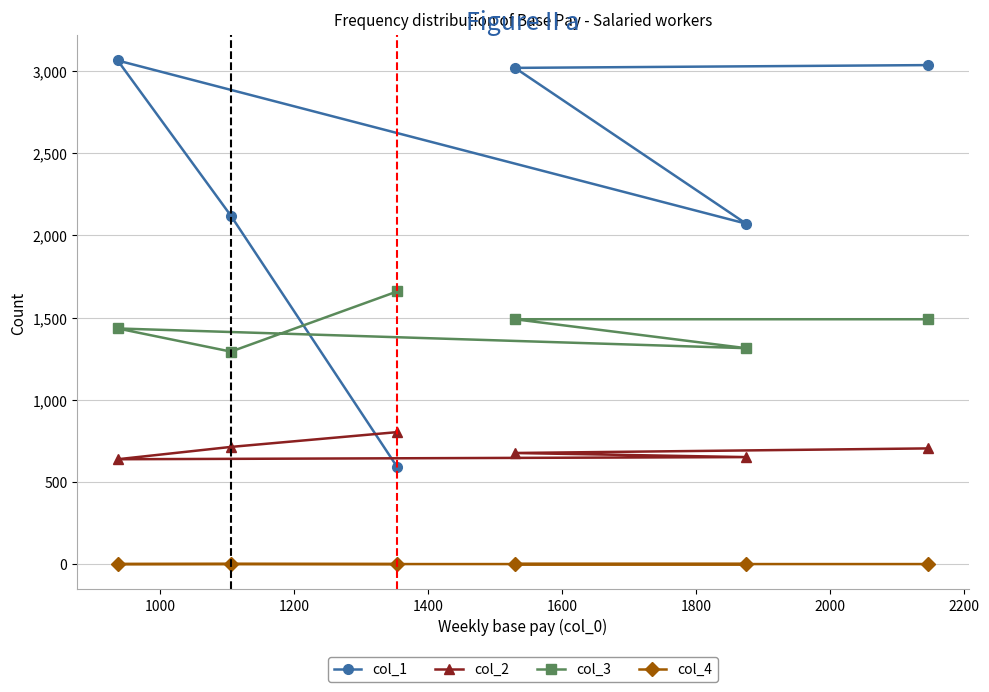

How many interior local valleys does the col_3 series have?

2